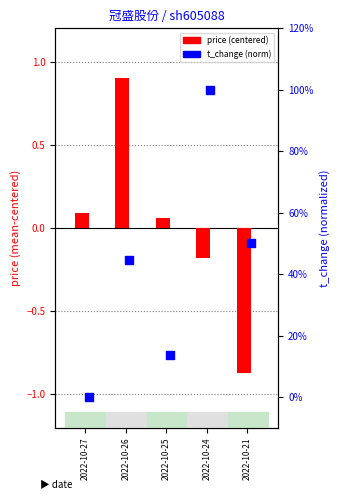

At how many categories does at least one series exceed 0?

5